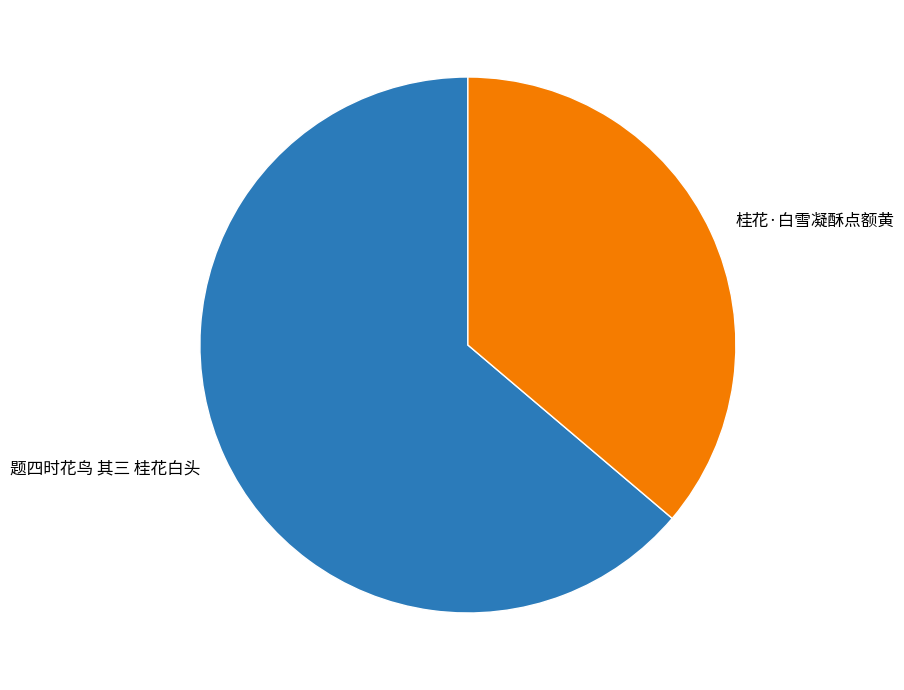

Is the sum of 题四时花鸟 其三 桂花白头 and 桂花·白雪凝酥点额黄 greater than half?

Yes